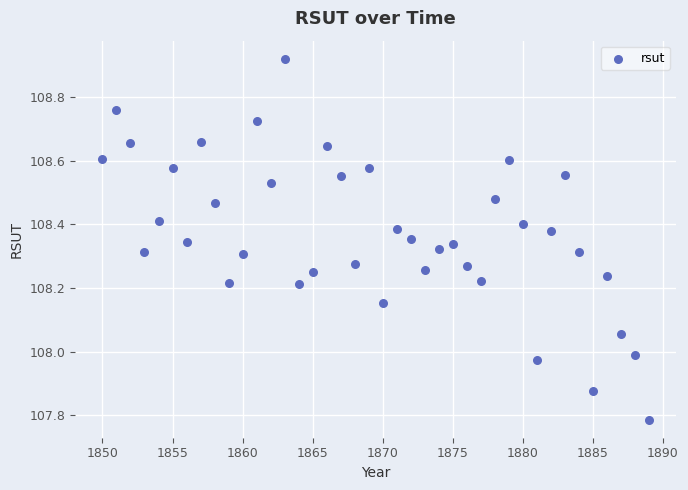

What is the range of X values (max minus min)?

39.0